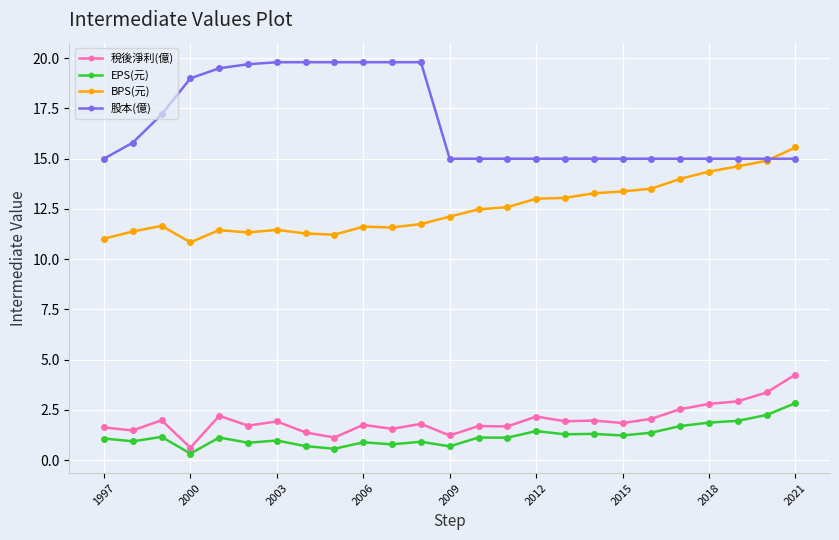

What is the value of the 股本(億) point at the 7th from the left?

19.8